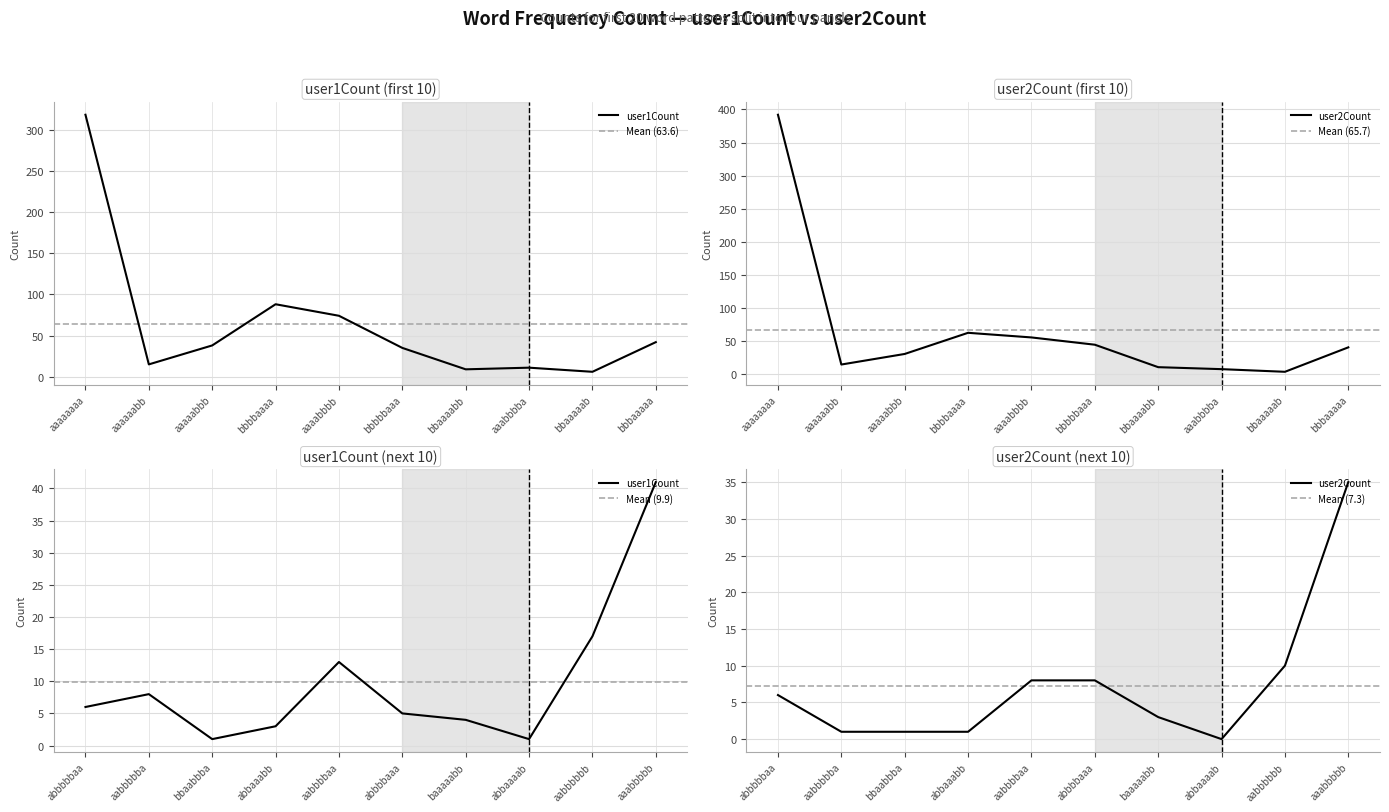

What are all the series names shown in the legend?

user1Count, user2Count